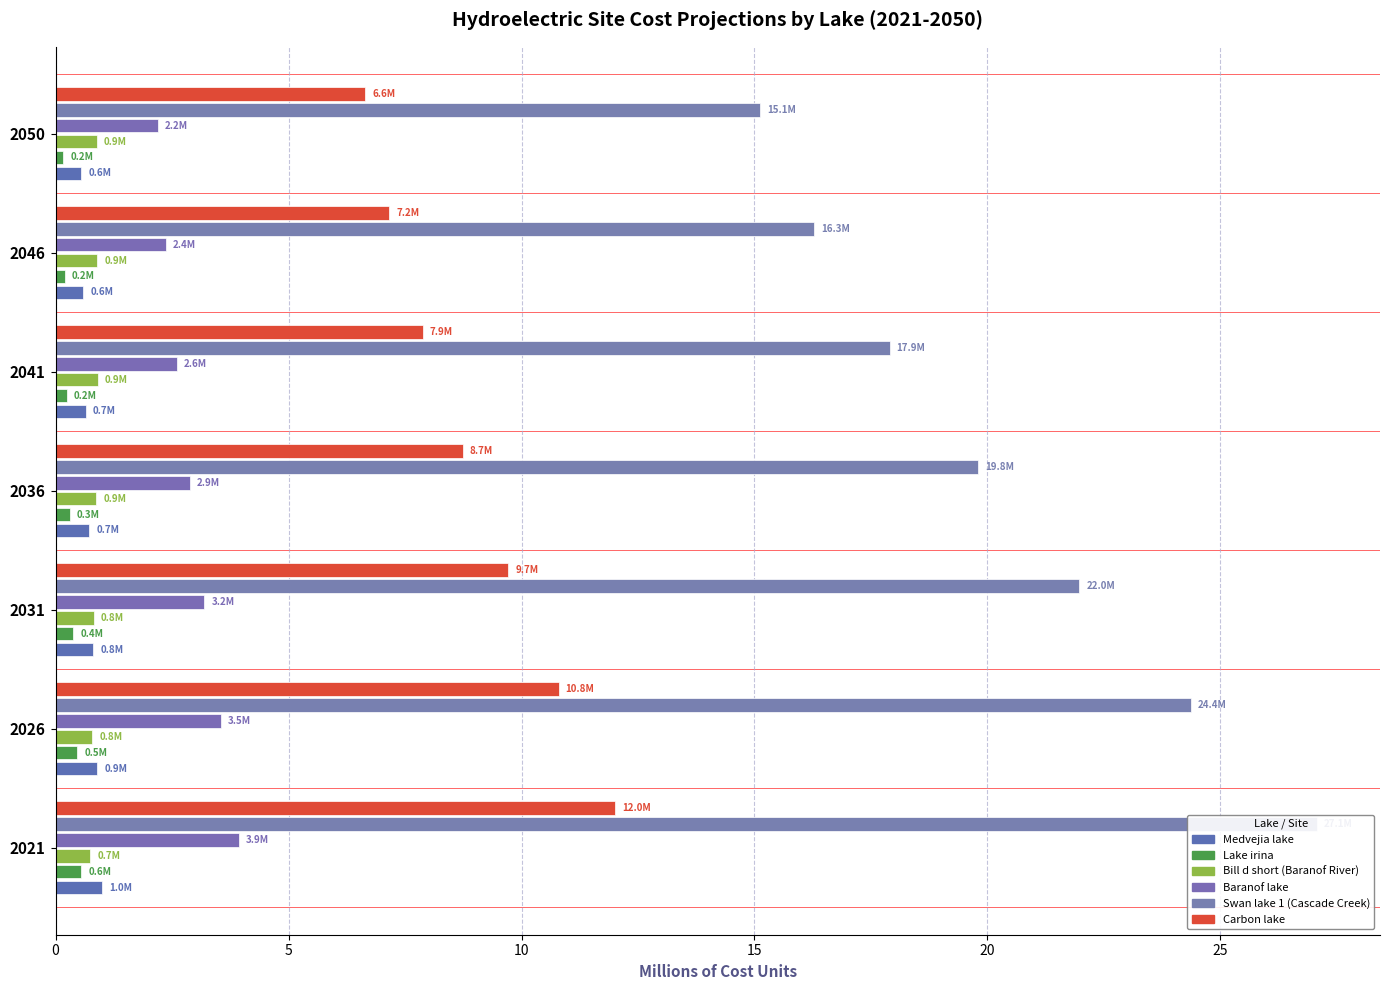

What are all the series names shown in the legend?

Medvejia lake, Lake irina, Bill d short (Baranof River), Baranof lake, Swan lake 1 (Cascade Creek), Carbon lake